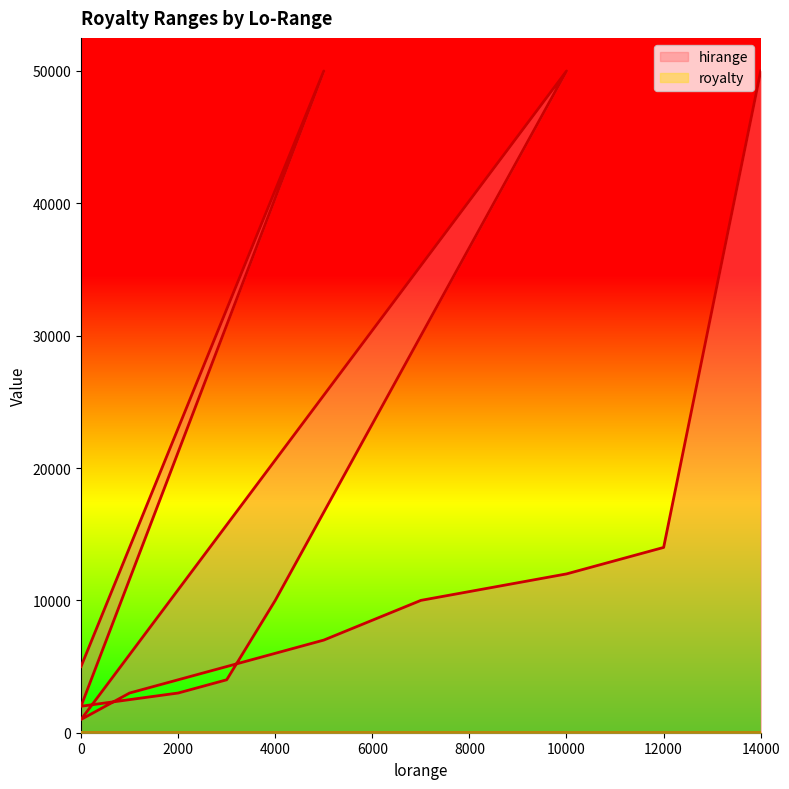

What is the highest value of the royalty series?

24